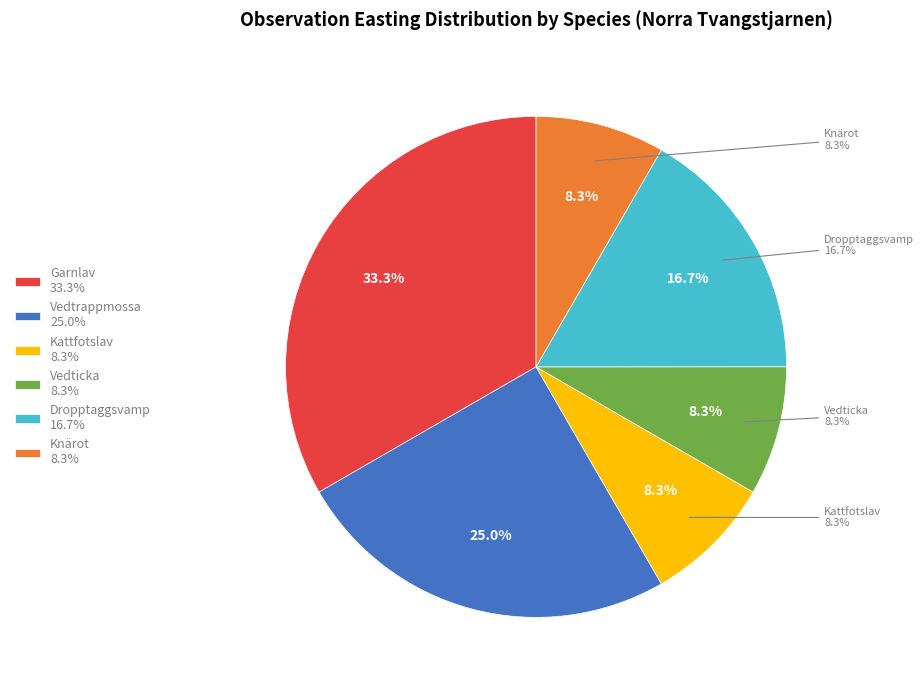

Is there a majority slice in this chart?

No